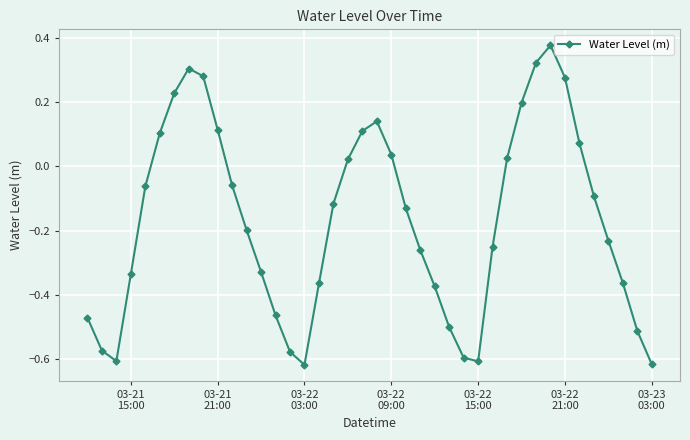

How many points are lower than both their immediate neighbors (excluding endpoints)?

3